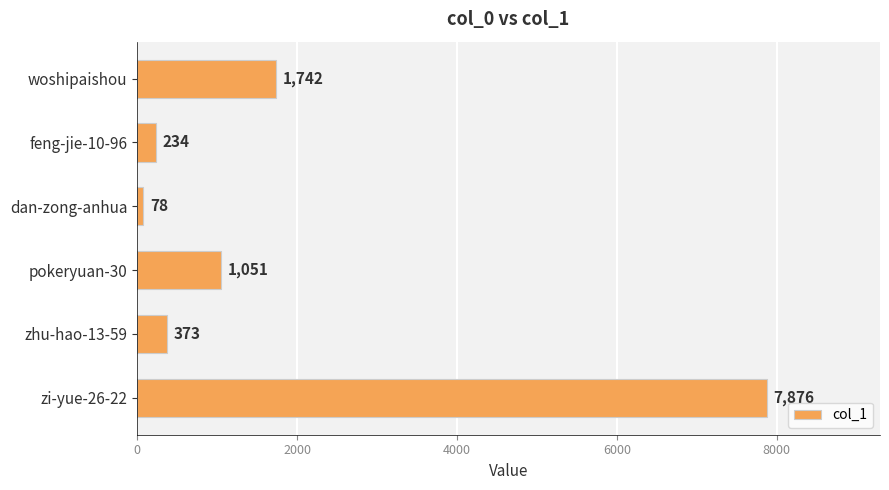

Reading top to bottom, transcribe all the data shown in this chart.

woshipaishou=1742	feng-jie-10-96=234	dan-zong-anhua=78	pokeryuan-30=1051	zhu-hao-13-59=373	zi-yue-26-22=7876